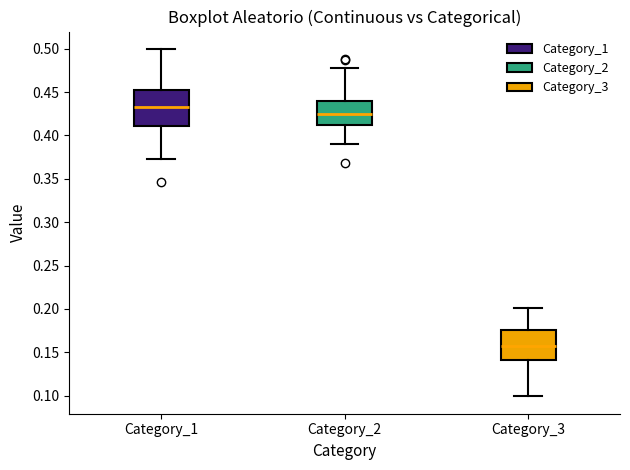

Which box's median line is the highest?

Category_1